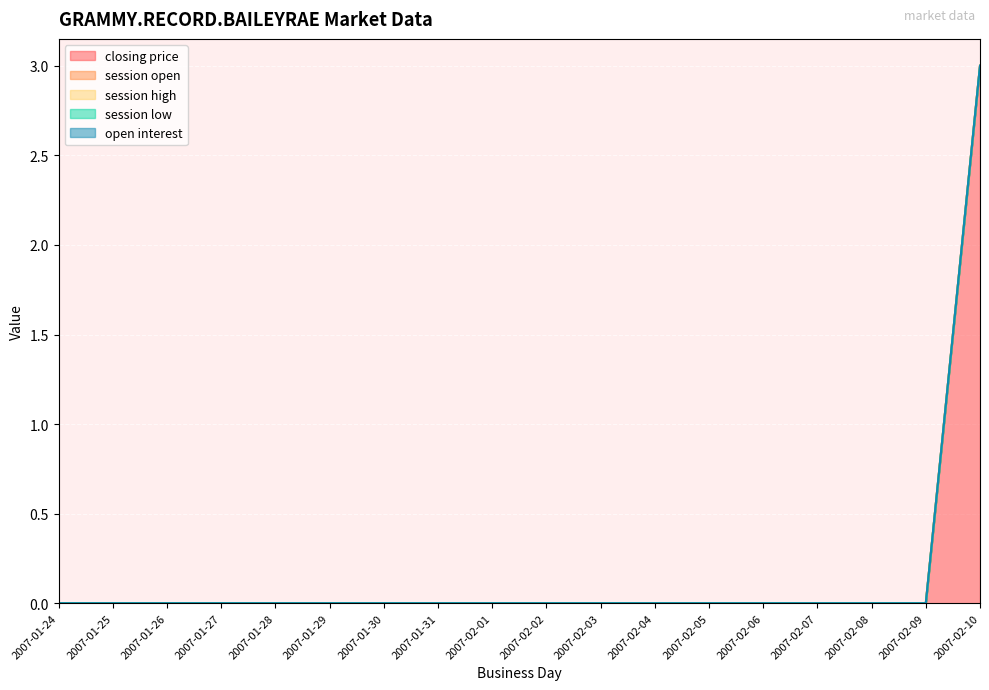

What position from the right is 2007-02-05?

6